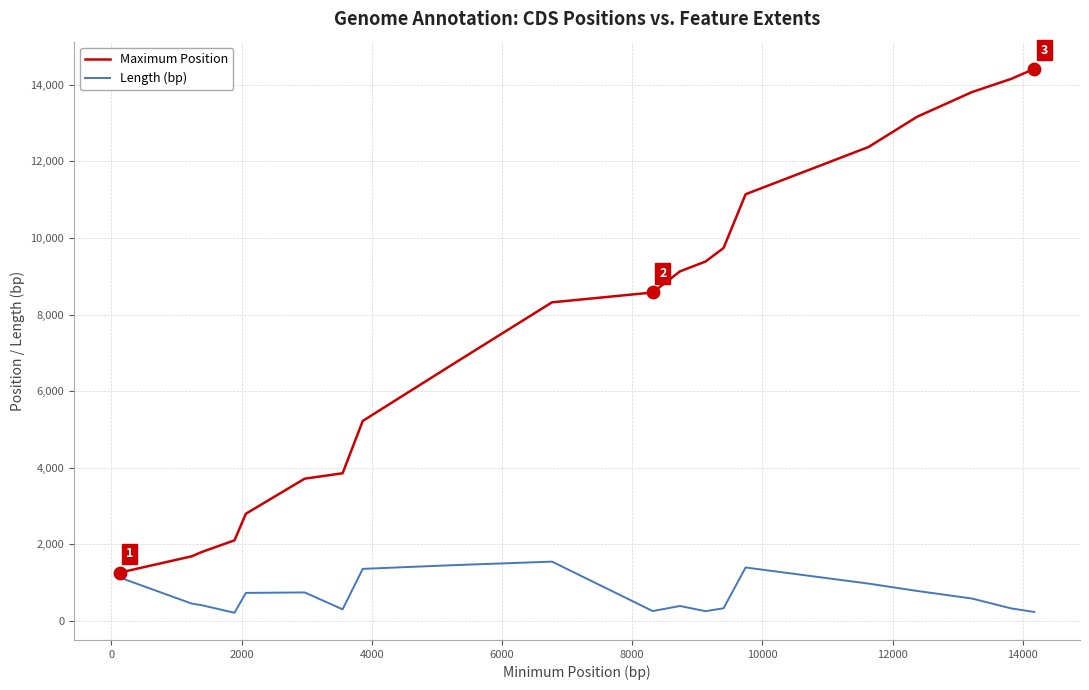

Which series has the largest total across all categories?

Maximum Position